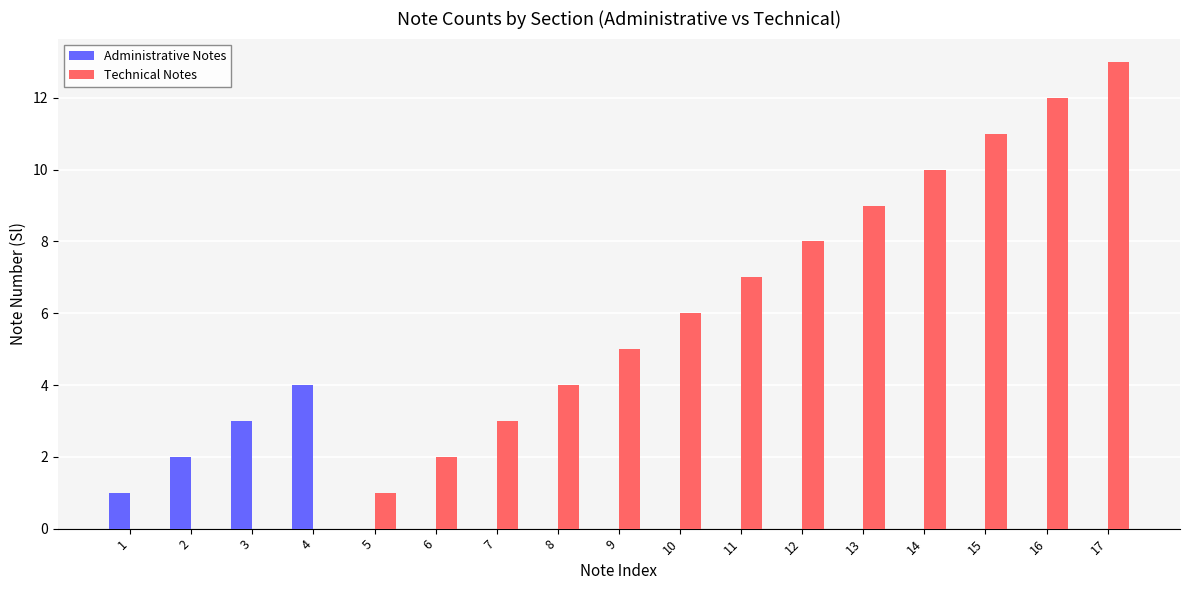

Reading right to left, what are all the values shown in this chart?

Administrative Notes: 0	0	0	0	0	0	0	0	0	0	0	0	0	4	3	2	1
Technical Notes: 13	12	11	10	9	8	7	6	5	4	3	2	1	0	0	0	0